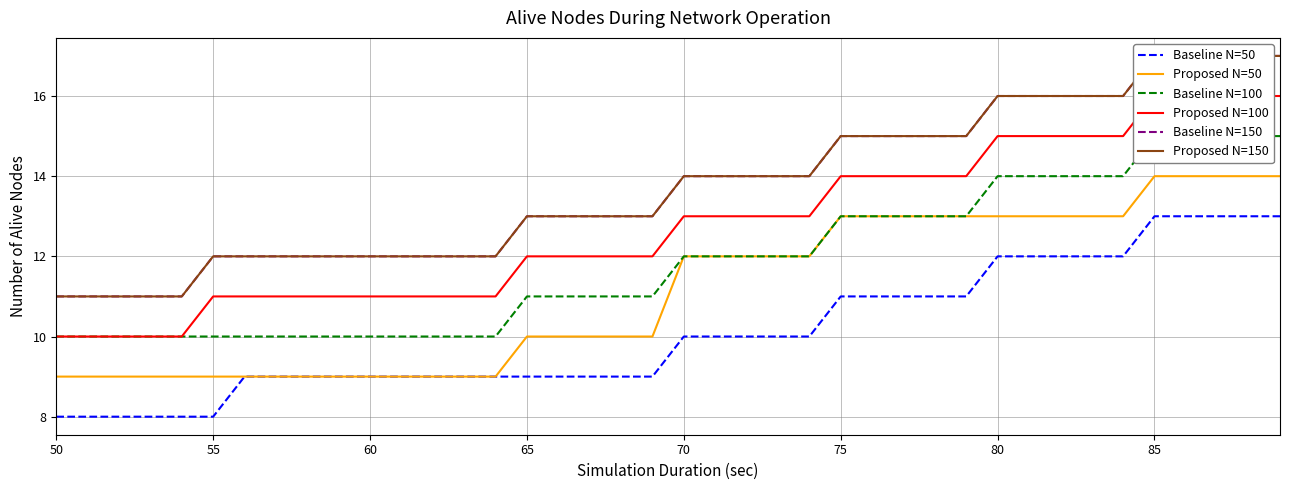

What is the minimum value for Proposed N=50?

9